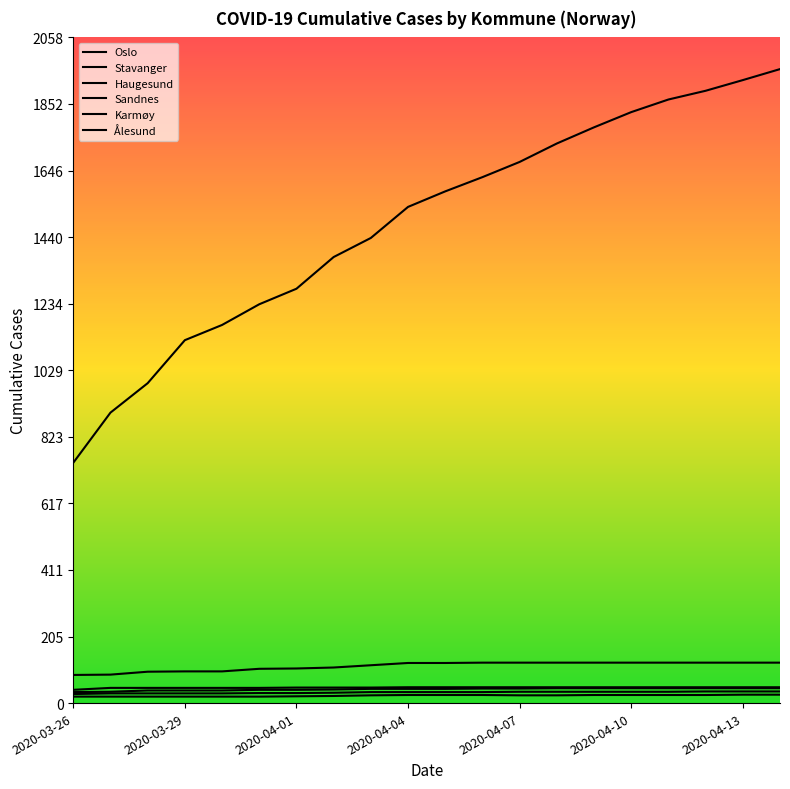

Does the chart display data point markers on the line(s)?

No